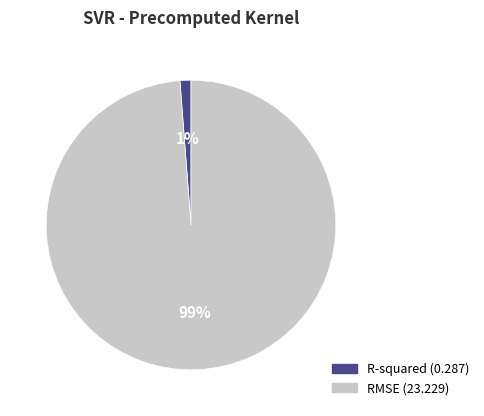

Combined, do R-squared and RMSE account for over 50%?

Yes